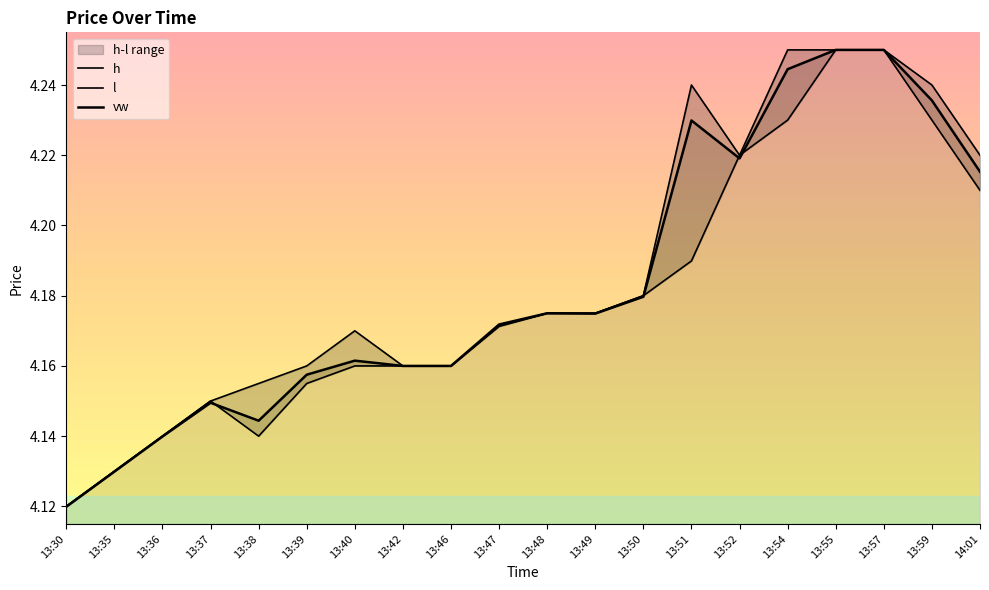

What is the difference between the second highest and second lowest values in the l series?

0.1